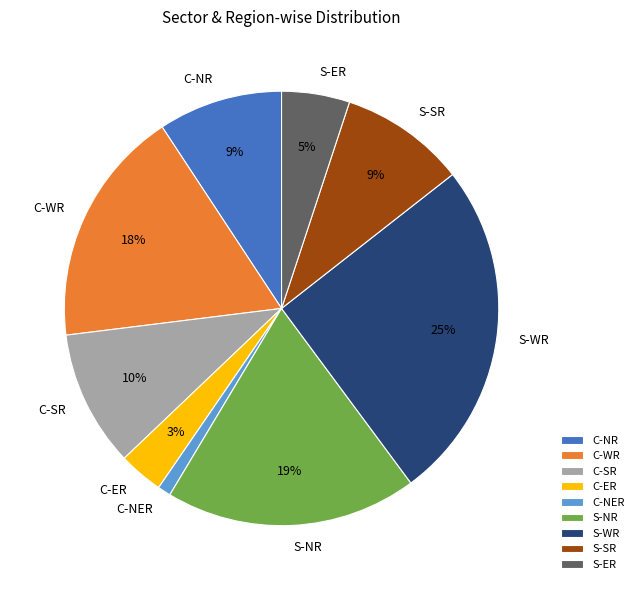

Is S-WR the majority of the pie?

No